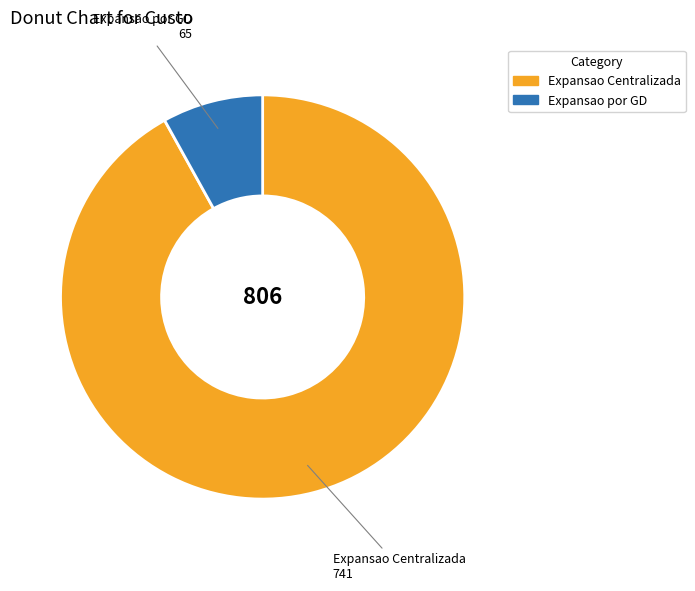

What is the largest slice in the pie chart?

Expansao Centralizada